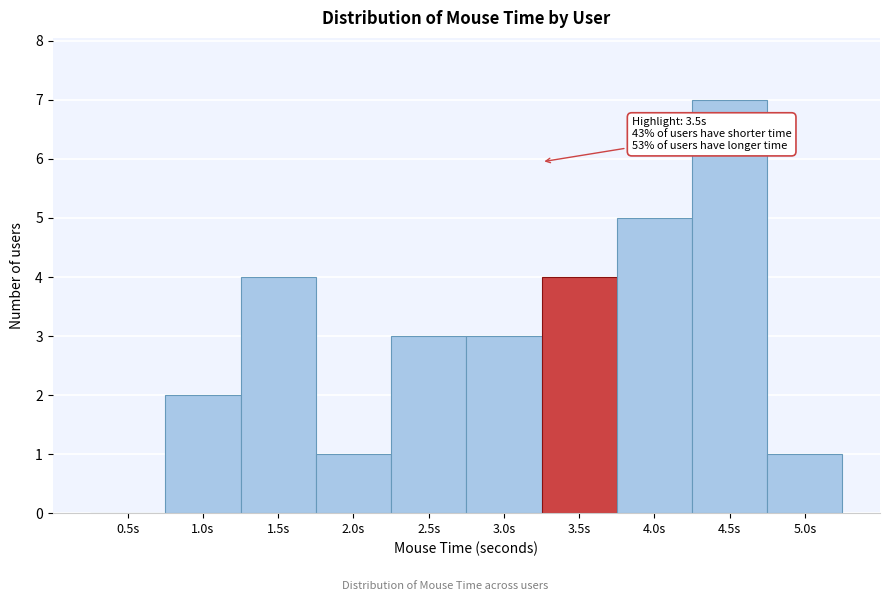

Reading left to right, what are all the values shown in this chart?

0.5s=0	1.0s=2	1.5s=4	2.0s=1	2.5s=3	3.0s=3	3.5s=4	4.0s=5	4.5s=7	5.0s=1